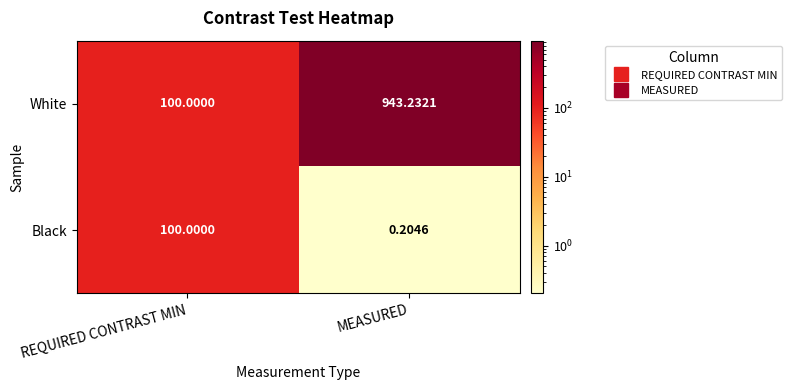

List the labels in order of White value, smallest first.

REQUIRED CONTRAST MIN, MEASURED